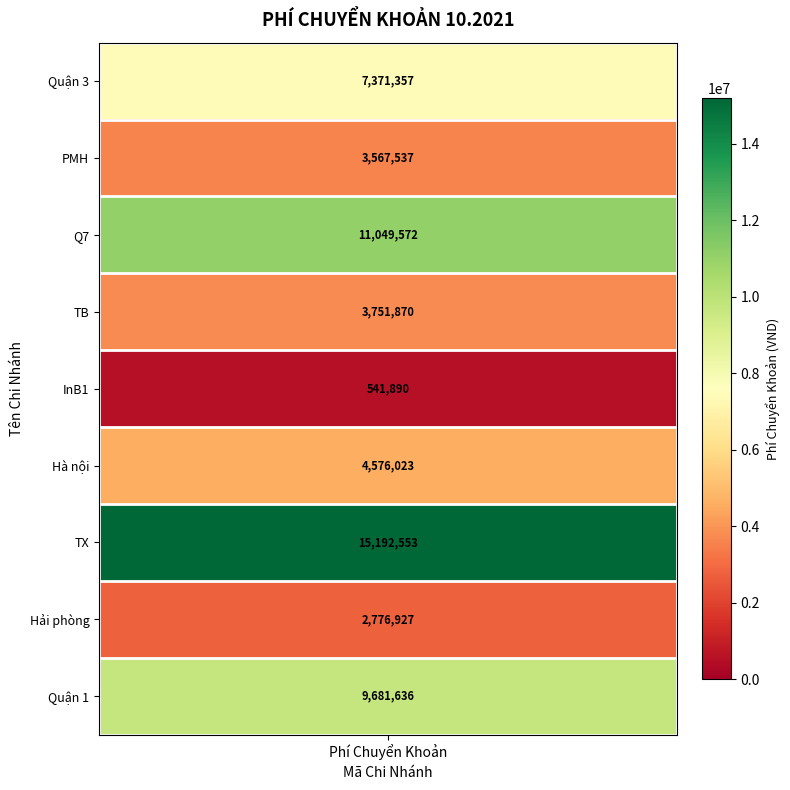

What is the ratio of the value at 1 to the value at 4?

6.6